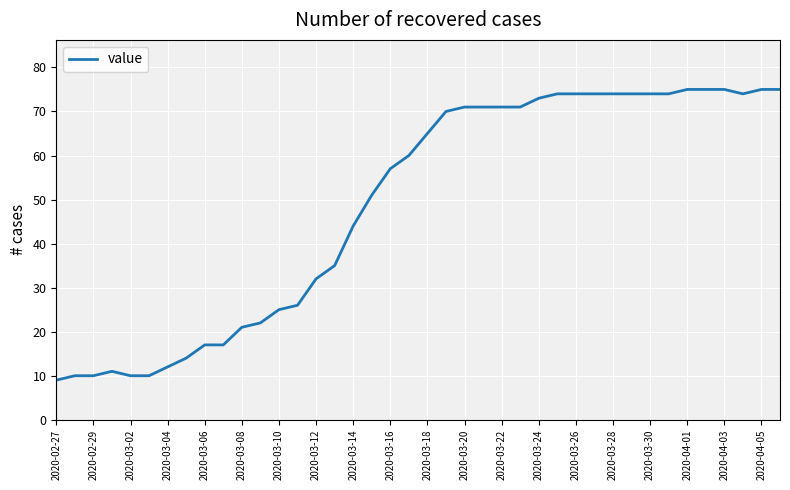

What is the minimum value shown in the chart?

9